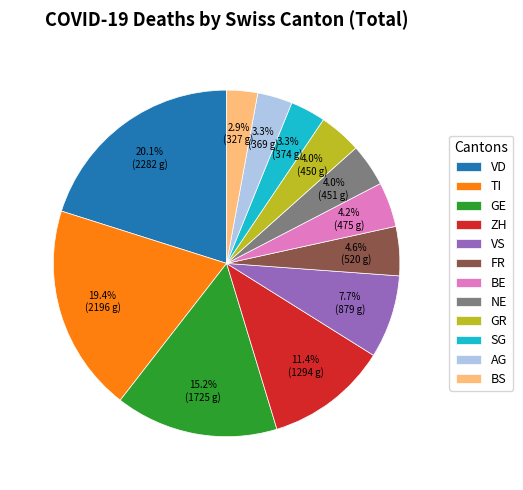

Is the sum of TI and NE greater than half?

No